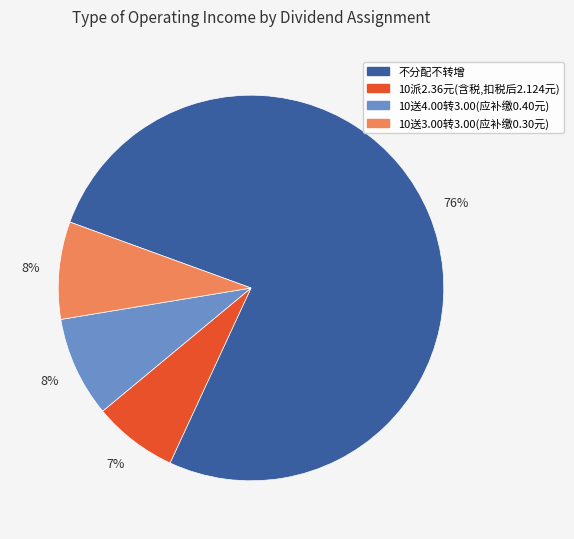

The 10派2.36元(含税,扣税后2.124元) slice represents 18% of the pie. True or false?

False